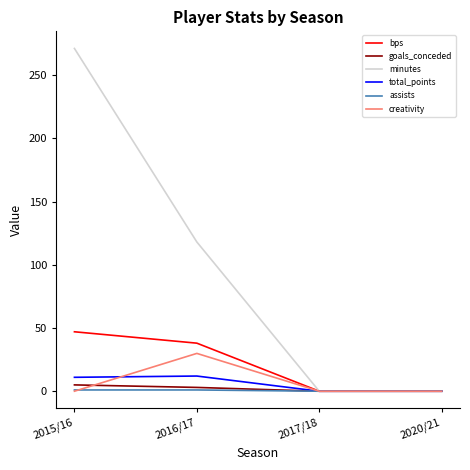

What is the difference between the second highest and second lowest values in the bps series?

38.0